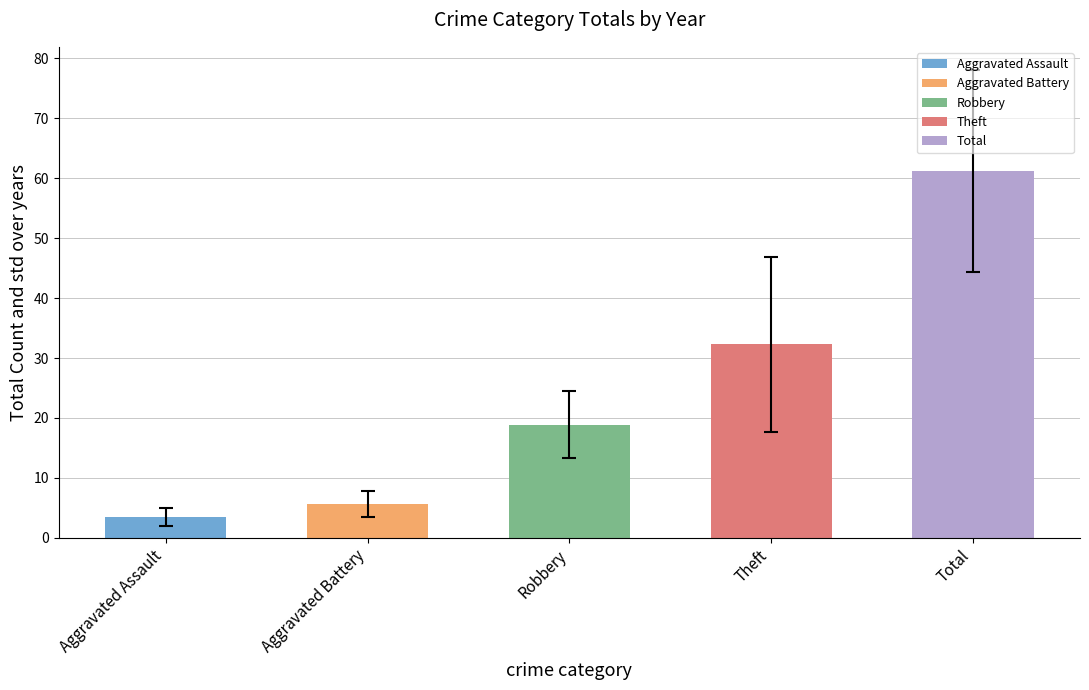

At which category does the chart reach its peak across all series?

Total